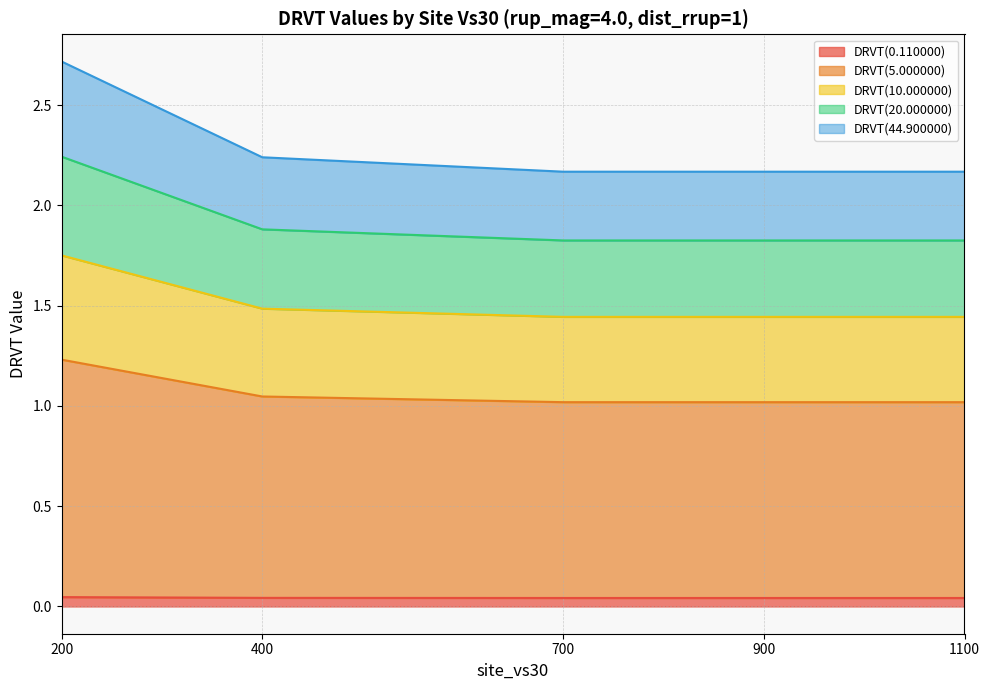

Between 700 and 900, which series saw the biggest shift?

DRVT(0.110000)